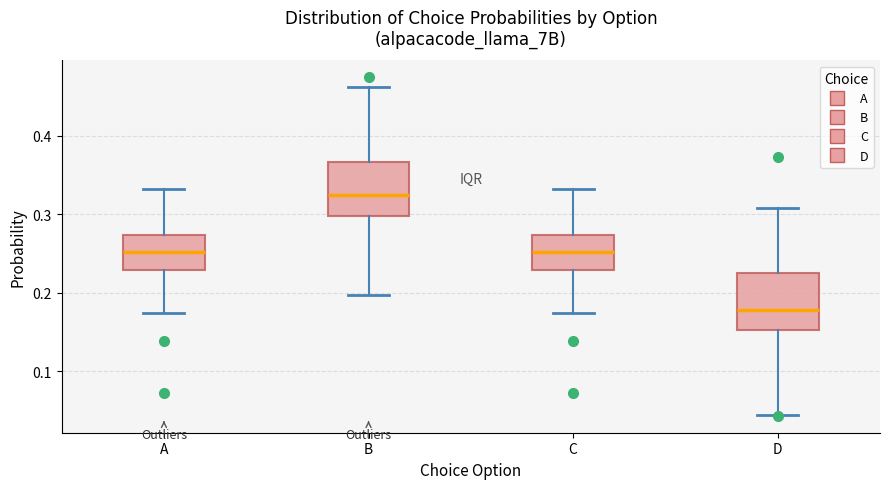

Reading left to right, read every box against the y-axis: the position of its median line, the range the box covers, and the ends of its whiskers. The values are not printed on the chart, so give them approximately, as read against the axis.

A: median 0.25, box 0.23 to 0.27, whiskers 0.17 to 0.33
B: median 0.32, box 0.30 to 0.37, whiskers 0.20 to 0.46
C: median 0.25, box 0.23 to 0.27, whiskers 0.17 to 0.33
D: median 0.18, box 0.15 to 0.22, whiskers 0.04 to 0.31